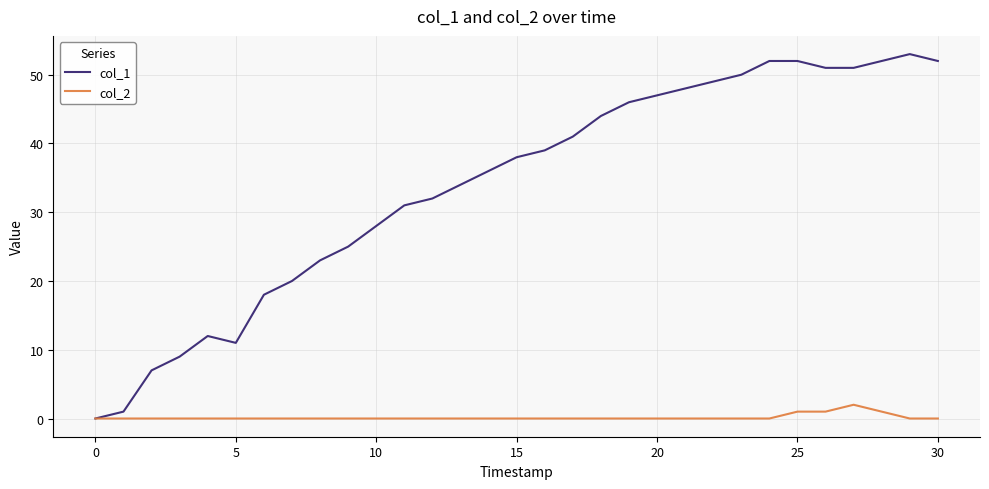

Reading left to right, list all the values displayed in this chart.

col_1: 0	1	7	9	12	11	18	20	23	25	28	31	32	34	36	38	39	41	44	46	47	48	49	50	52	52	51	51	52	53	52
col_2: 0	0	0	0	0	0	0	0	0	0	0	0	0	0	0	0	0	0	0	0	0	0	0	0	0	1	1	2	1	0	0